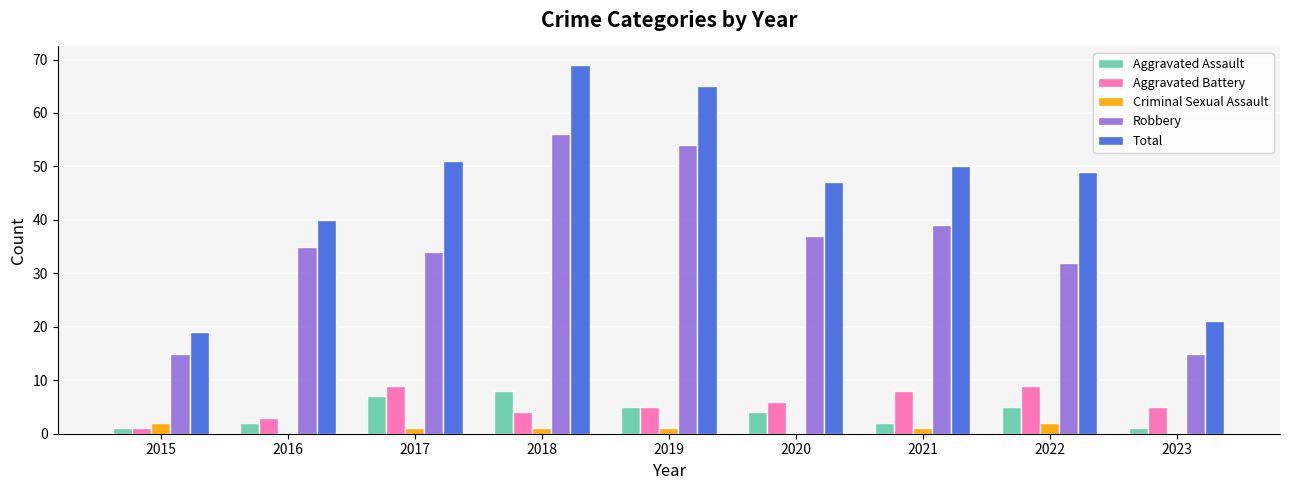

True or false: Robbery has a value of 16 at 2022.

False